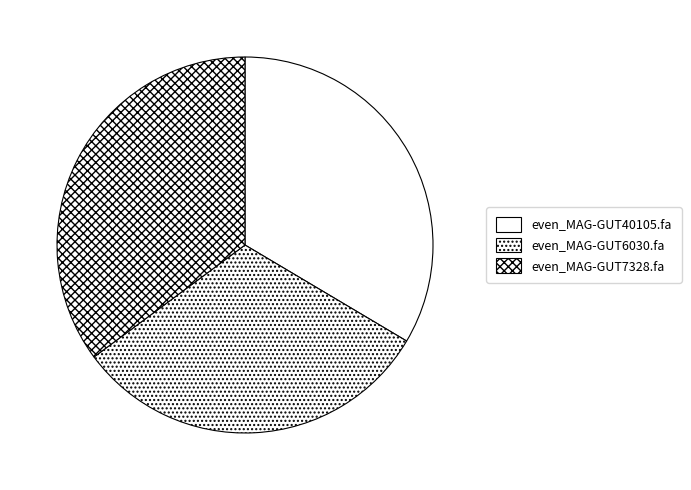

Does any single category account for the majority?

No